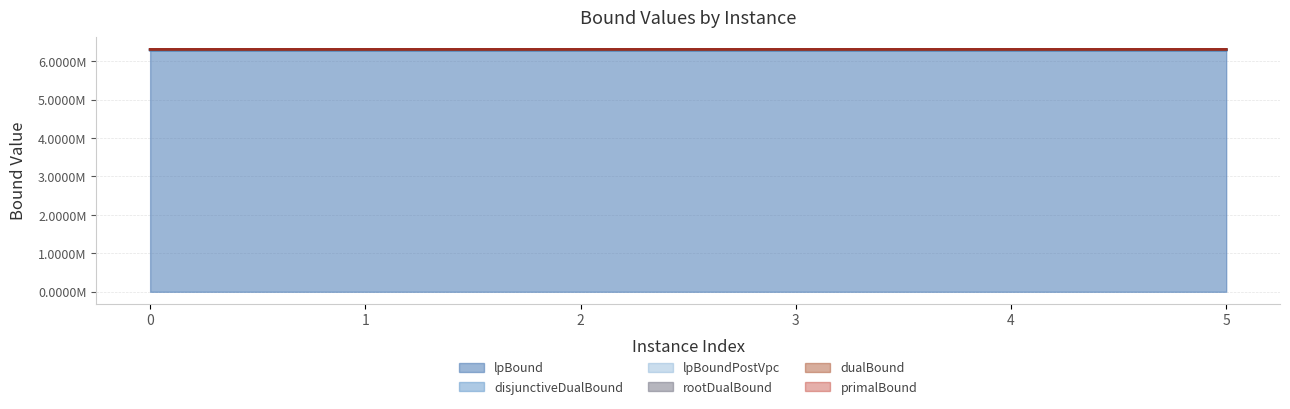

What is the smallest value displayed?

6290561.1